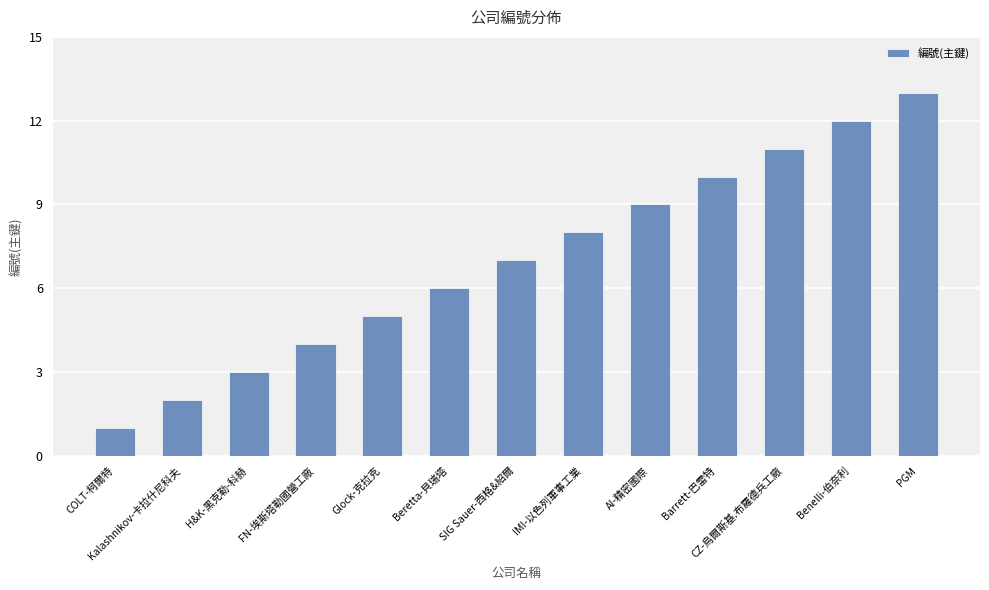

Reading left to right, extract all data points from this chart.

COLT-柯爾特=1	Kalashnikov-卡拉什尼科夫=2	H&K-黑克勒-科赫=3	FN-埃斯塔勒國營工廠=4	Glock-克拉克=5	Beretta-貝瑞塔=6	SIG Sauer-西格&紹爾=7	IMI-以色列軍事工業=8	AI-精密國際=9	Barrett-巴雷特=10	CZ-烏爾斯基.布羅德兵工廠=11	Benelli-伯奈利=12	PGM=13